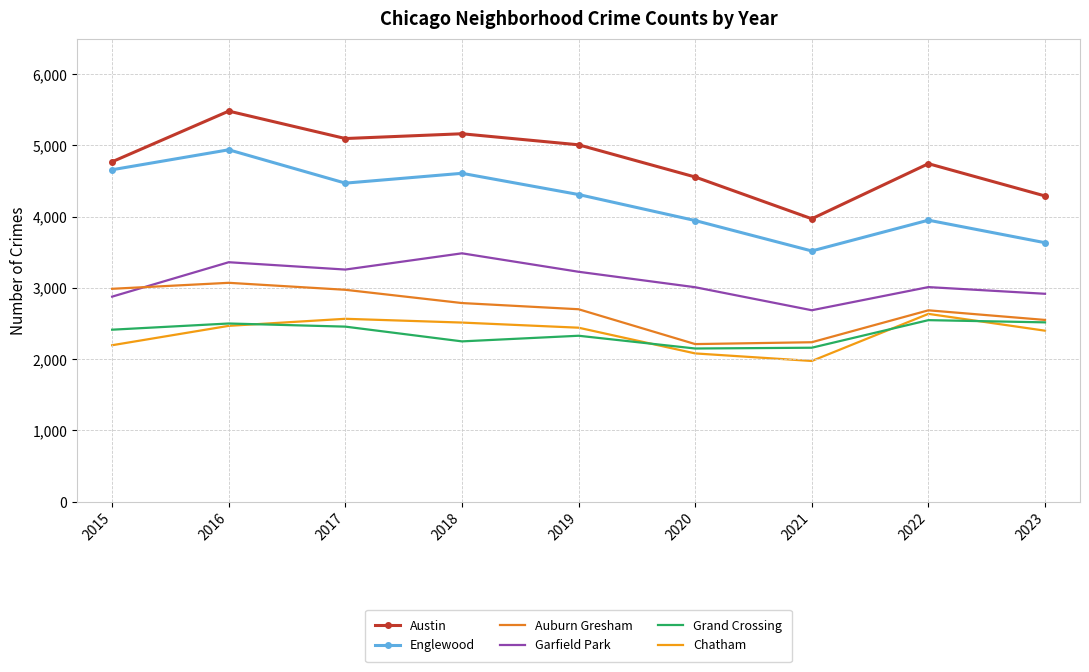

What is the sum of all Englewood values?

38031